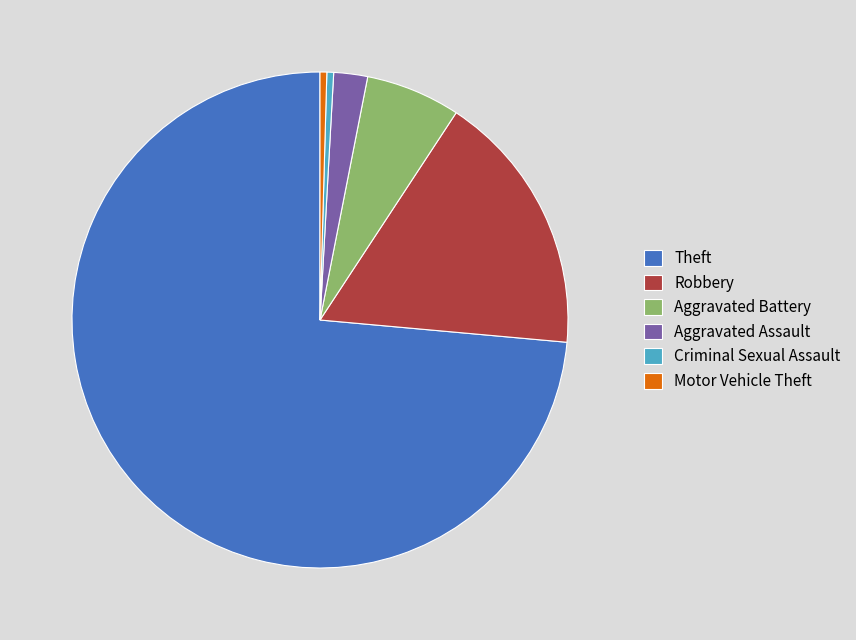

How many segments does this pie chart have?

6